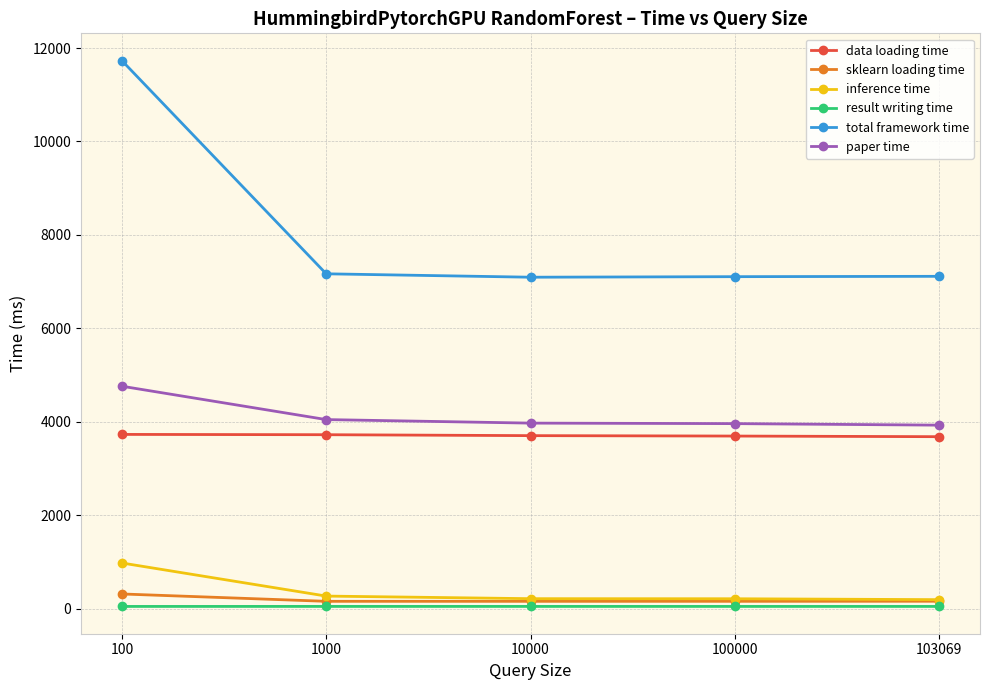

True or false: data loading time and sklearn loading time intersect in this chart.

False